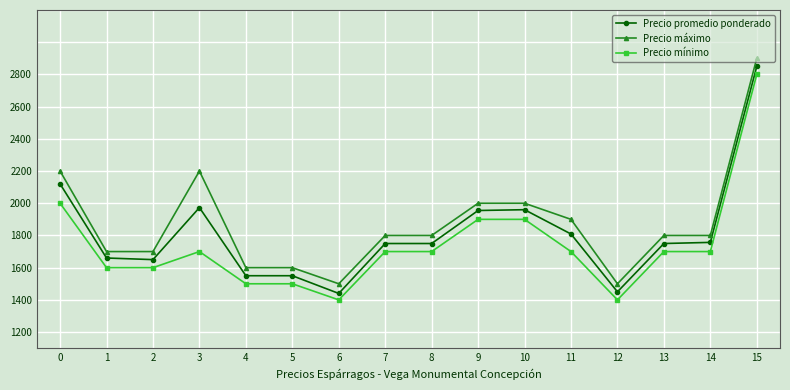

What is the difference between the maximum and minimum values in the Precio máximo series?

1400